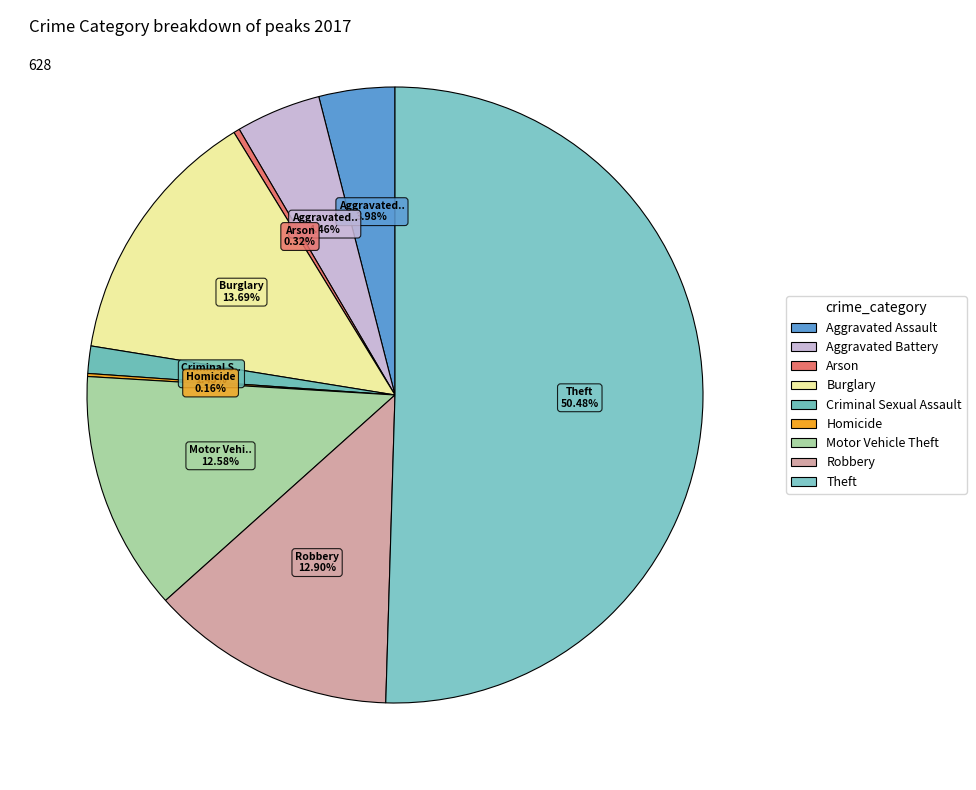

What is the ratio of the value at Theft to the value at Aggravated Battery?

11.3